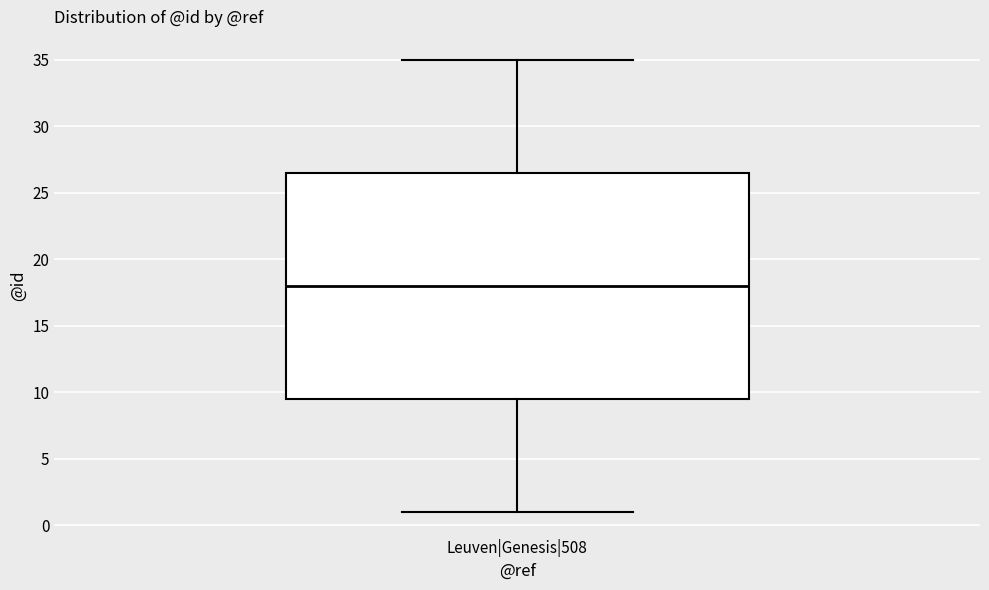

Transcribe this box plot: give where the median line is, the range the box spans, and where the two whiskers end, as read against the y-axis. The values are not printed on the chart, so give them approximately, as read against the axis.

median 18.0, box 9.5 to 26.5, whiskers 1.0 to 35.0